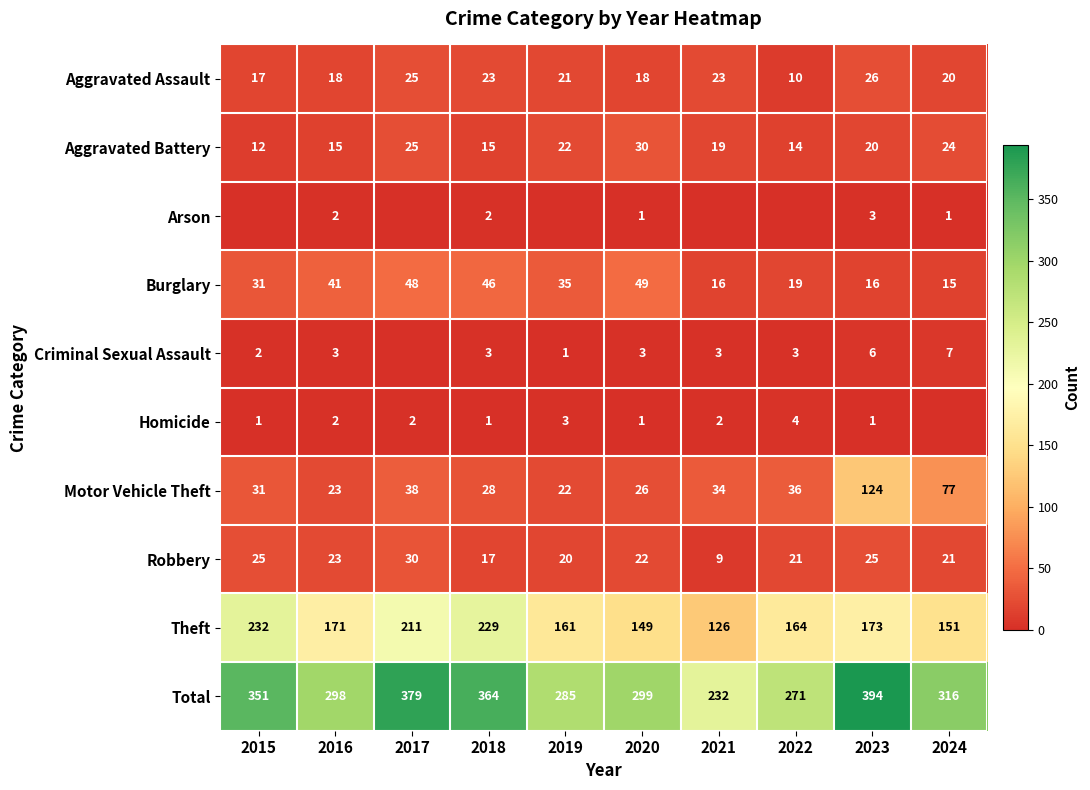

What is the difference between the second highest and minimum values in the Motor Vehicle Theft series?

55